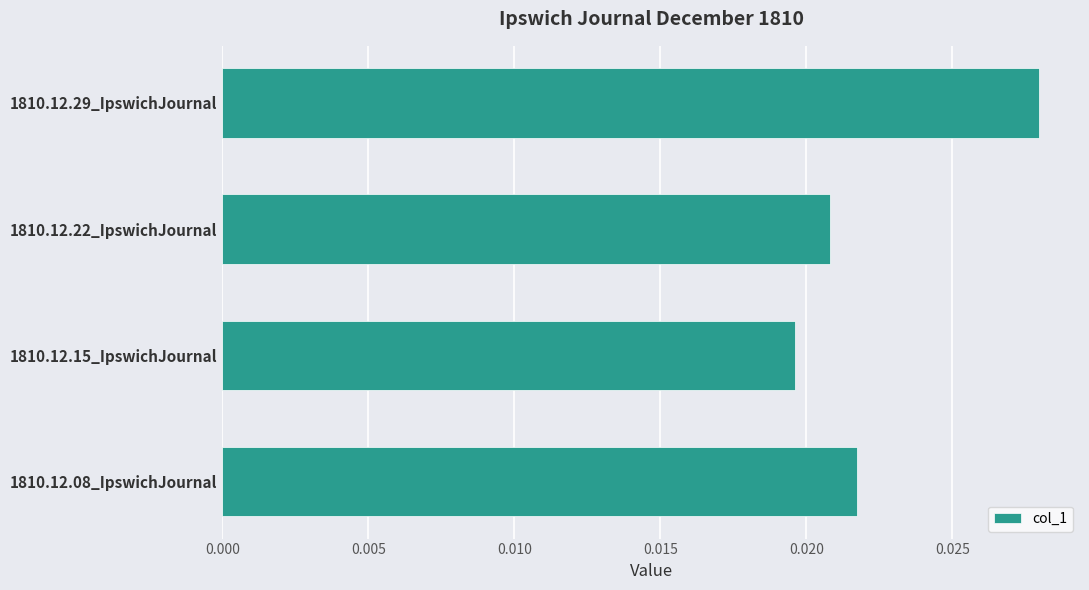

How many values are between 0 and 1?

4